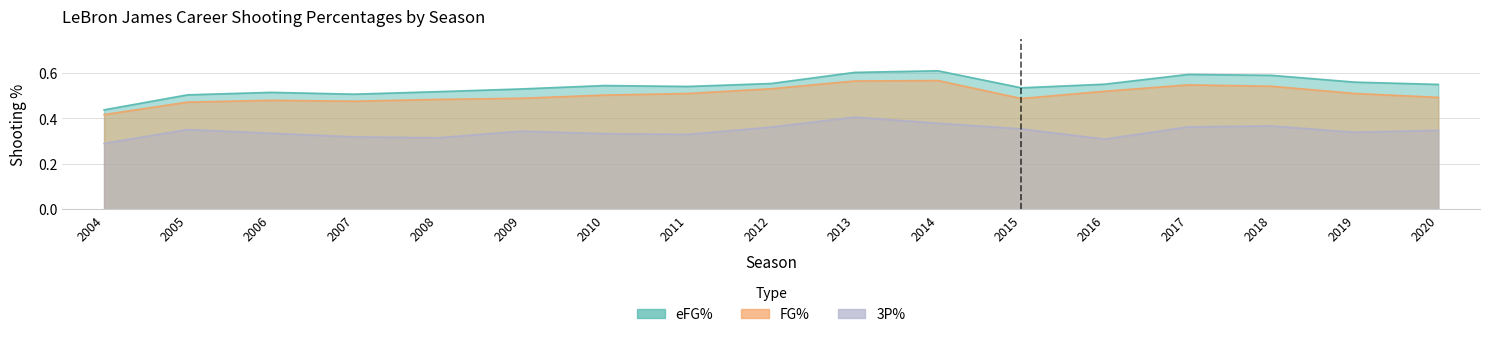

Where is the first local maximum for eFG%?

2006